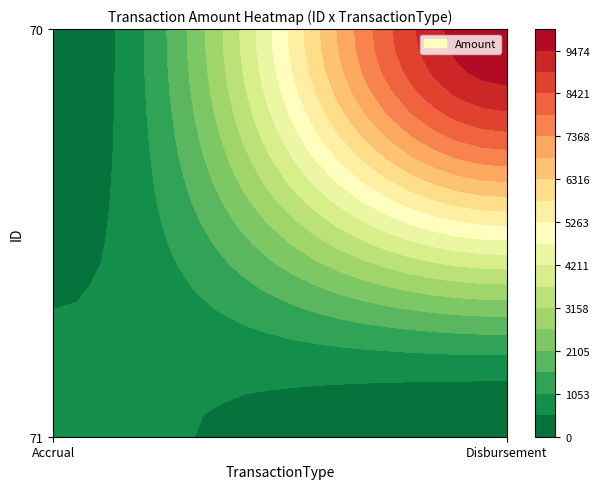

What is the approximate value of Disbursement at 70?

10000.0